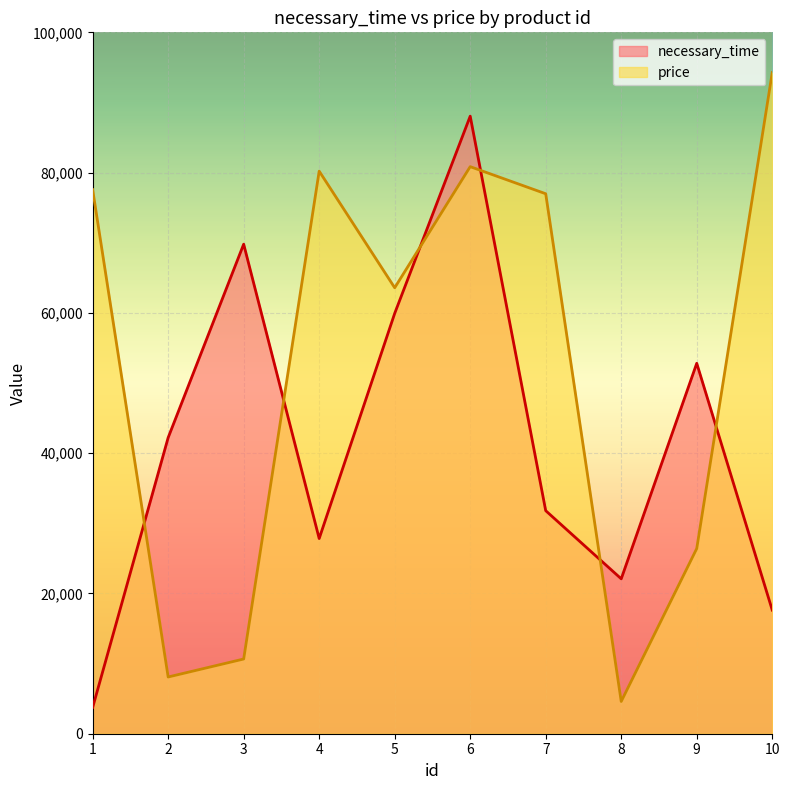

True or false: necessary_time and price cross at least once.

True